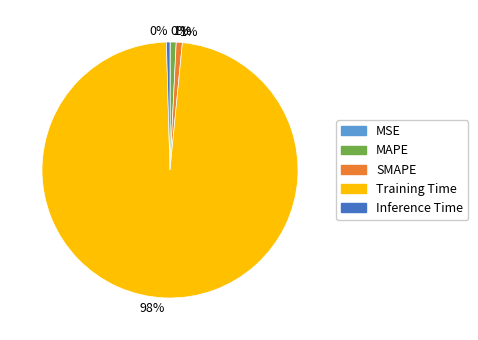

To the nearest percent, what is the combined percentage of Inference Time and SMAPE?

1%